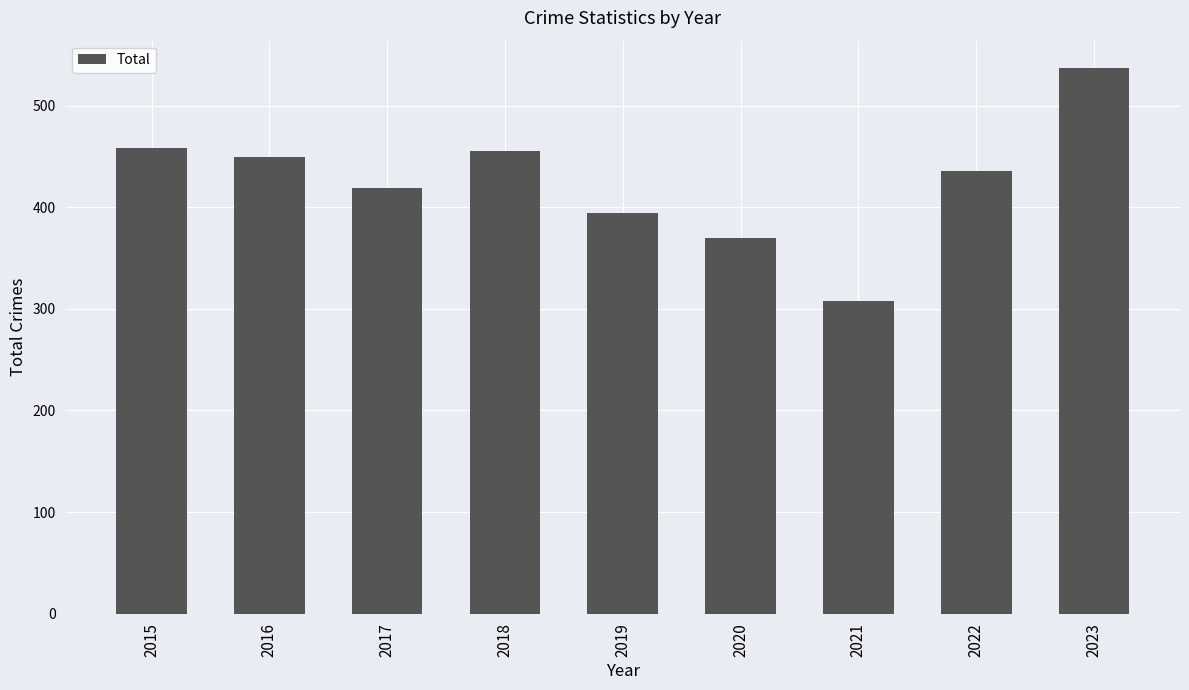

True or false: the data shows 537 at 2023.

True